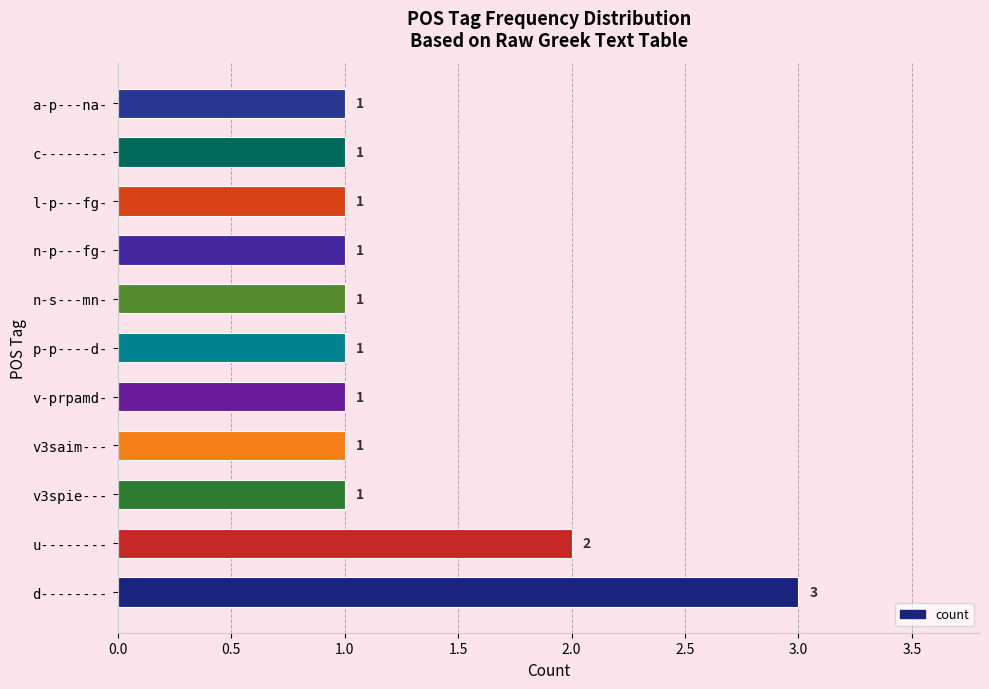

Where is the data nearest to the value 2?

u--------